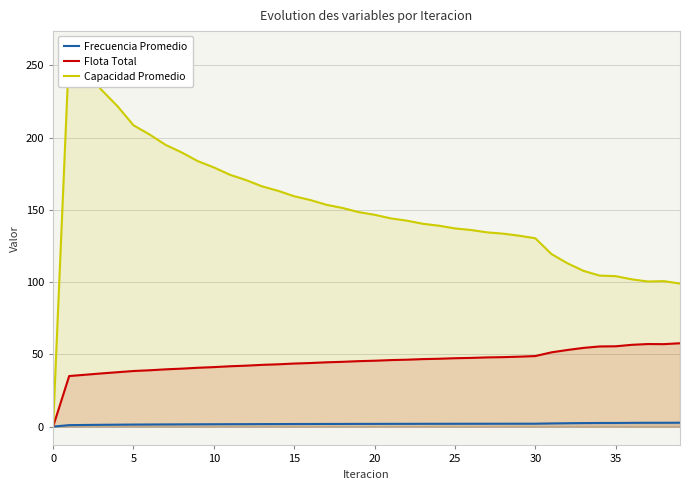

True or false: Frecuencia Promedio and Capacidad Promedio cross at least once.

False